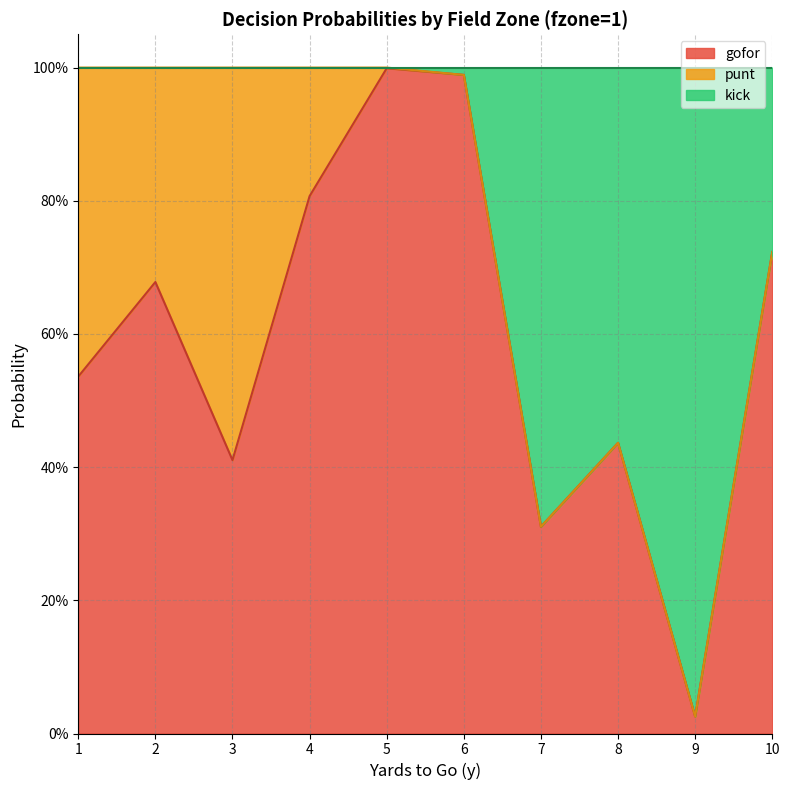

What is the value of the kick point at the 2nd from the left?

1.0